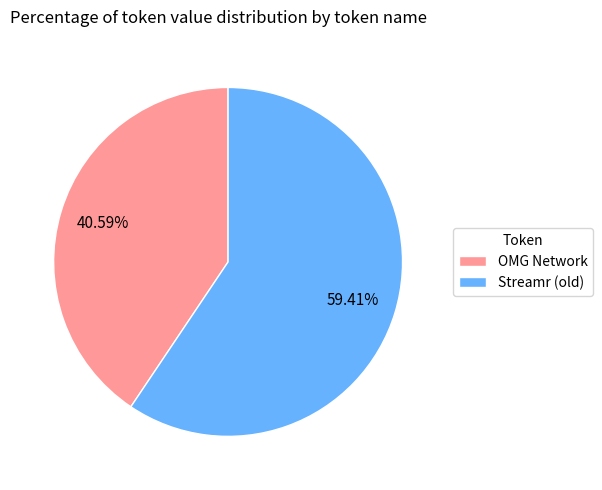

How many slices are in this pie chart?

2